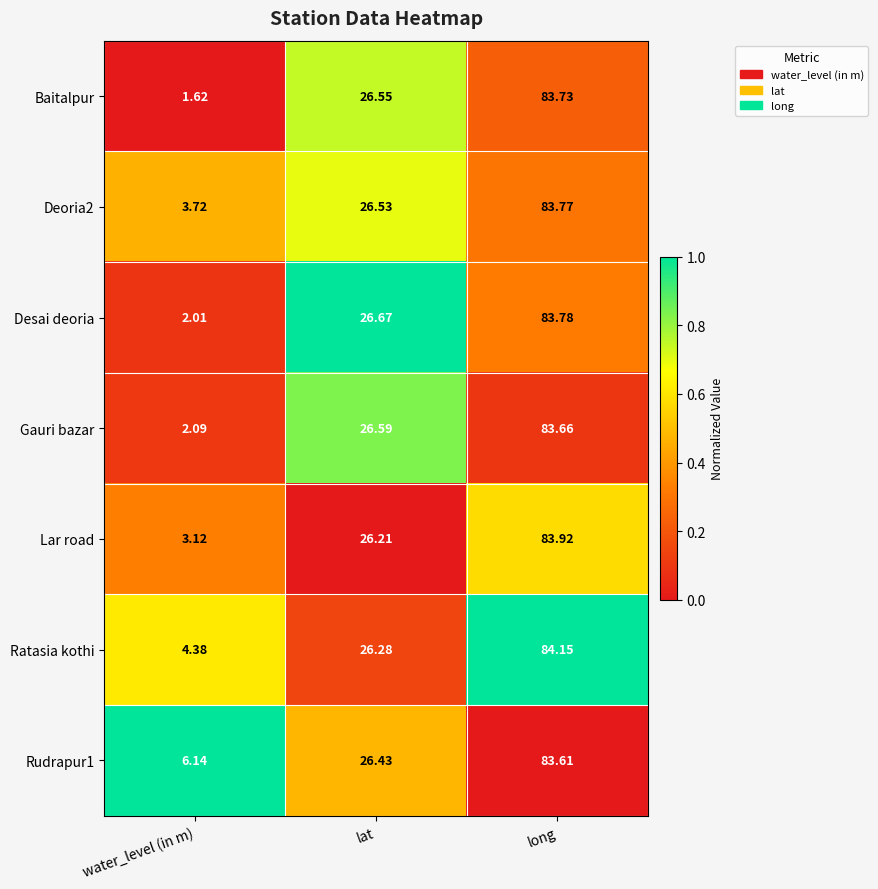

At which label does Ratasia kothi reach its peak?

long